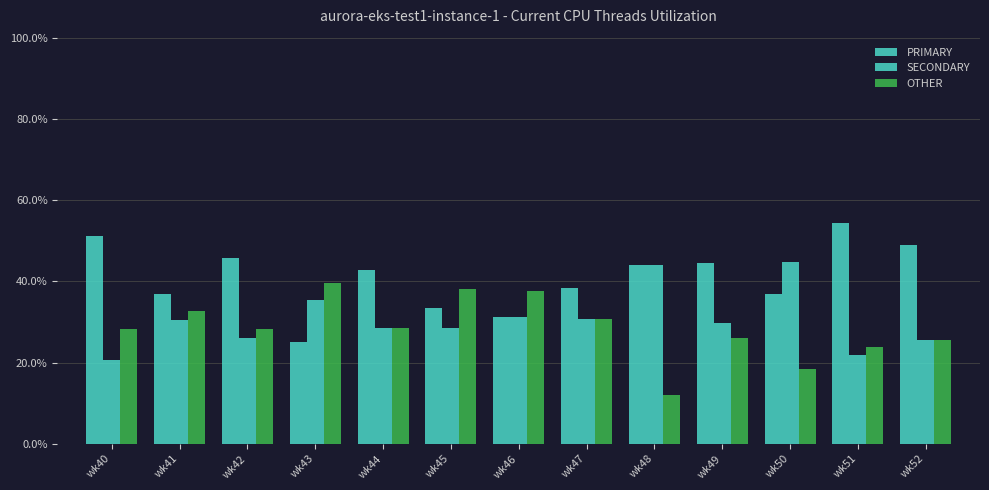

How many distinct data groups are displayed?

3